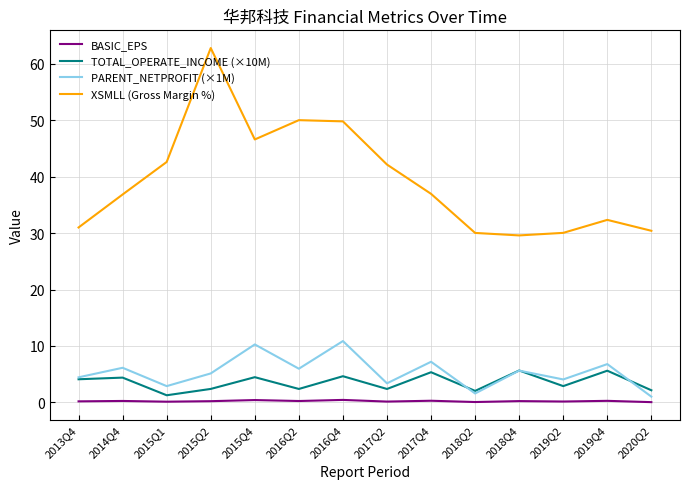

Which series has the largest total across all categories?

XSMLL (Gross Margin %)